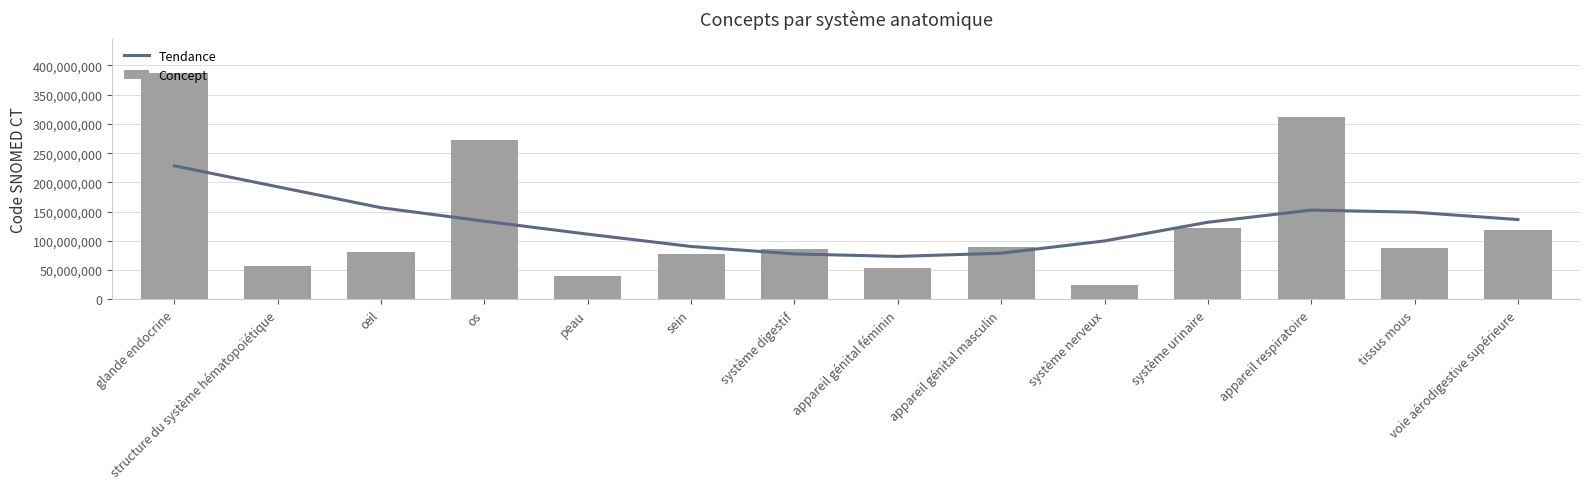

At how many categories does at least one series exceed 61874315?

14